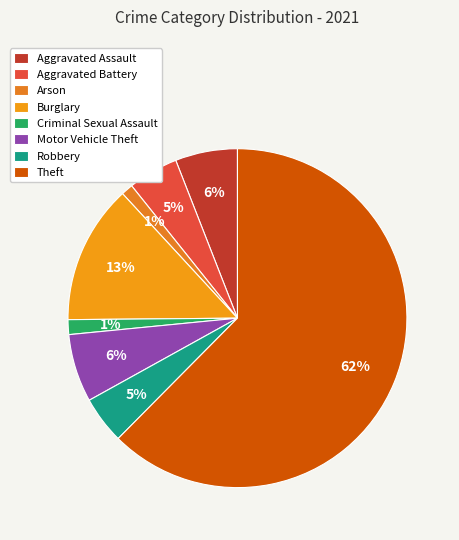

To the nearest percent, what is the average slice percentage?

12%